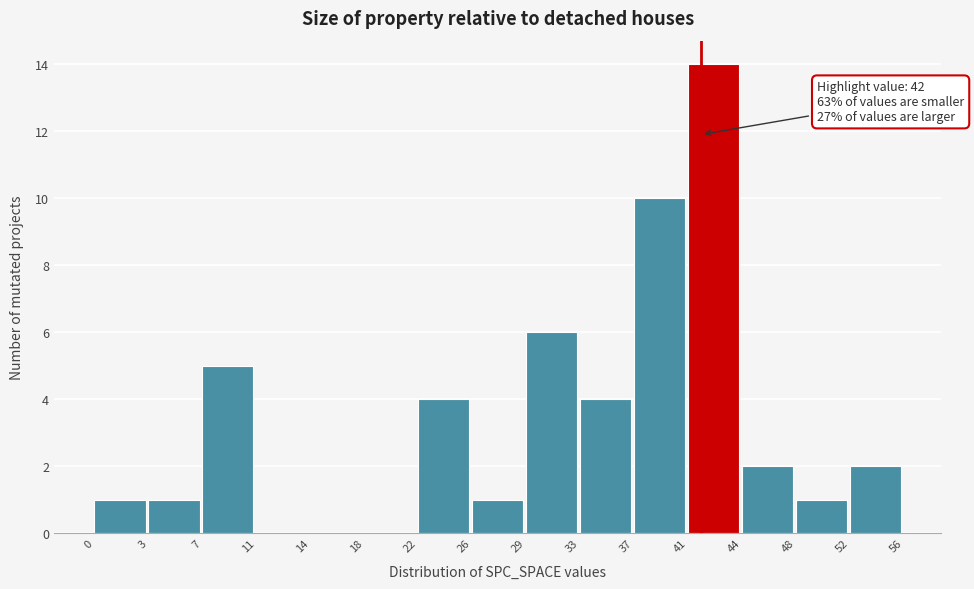

Reading left to right, extract all data points from this chart.

0=1	3=1	7=5	11=0	14=0	18=0	22=4	26=1	29=6	33=4	37=10	41=14	44=2	48=1	52=2